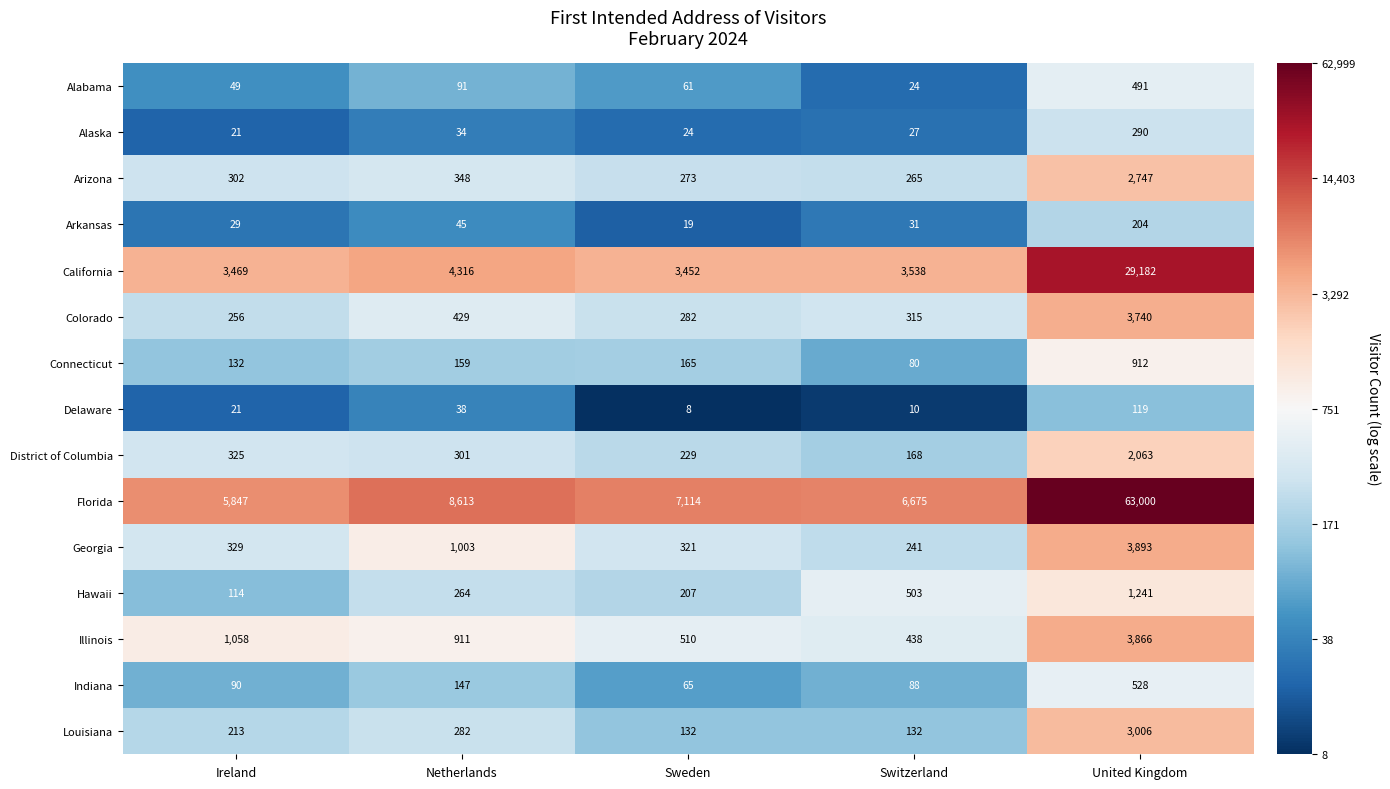

What is the maximum value shown in the chart?

63000